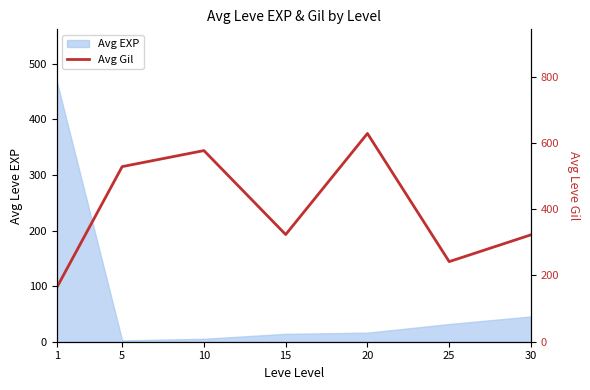

The chart shows a value of 98.6 at 15. True or false?

False